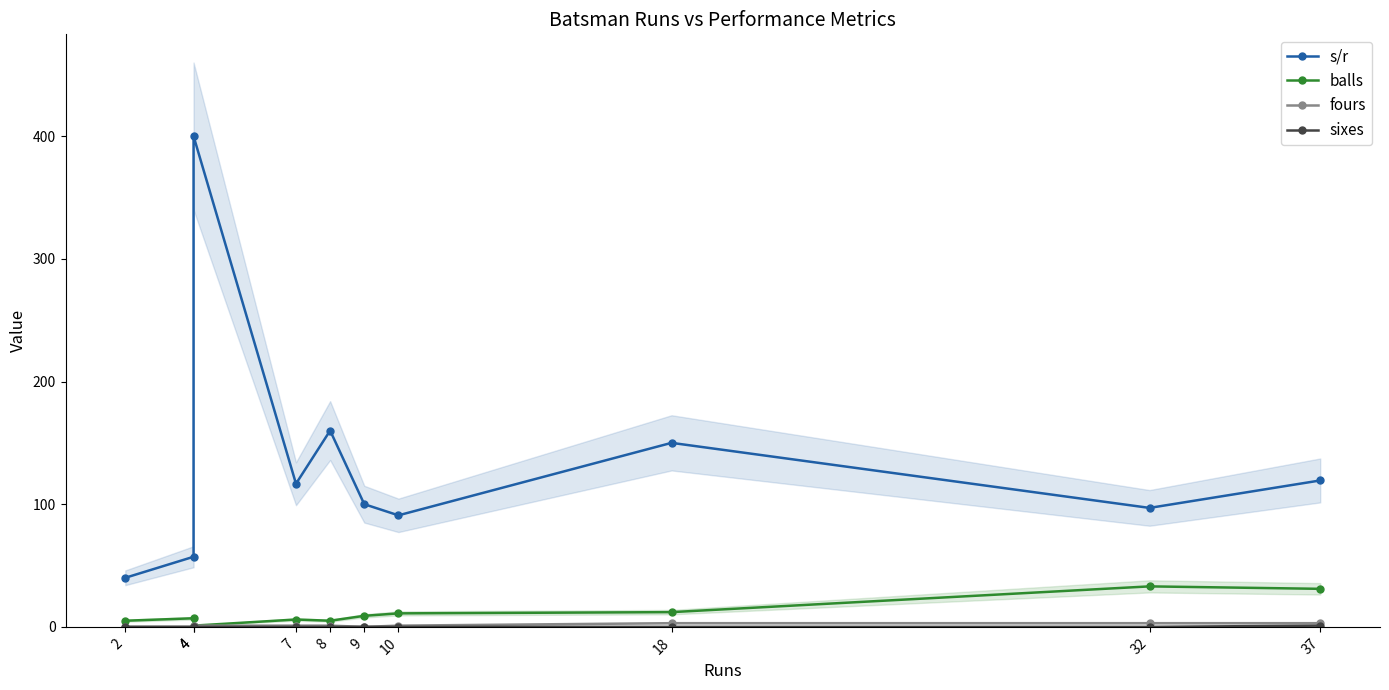

Is it true that s/r equals 119.3 at 37?

True